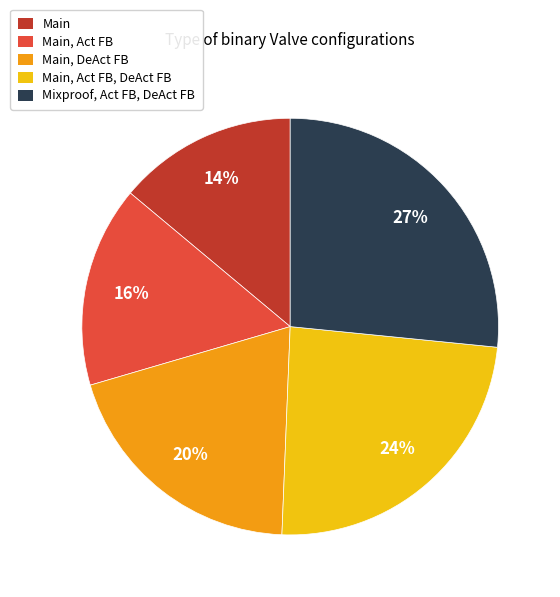

To the nearest percent, what is the average slice percentage?

20%